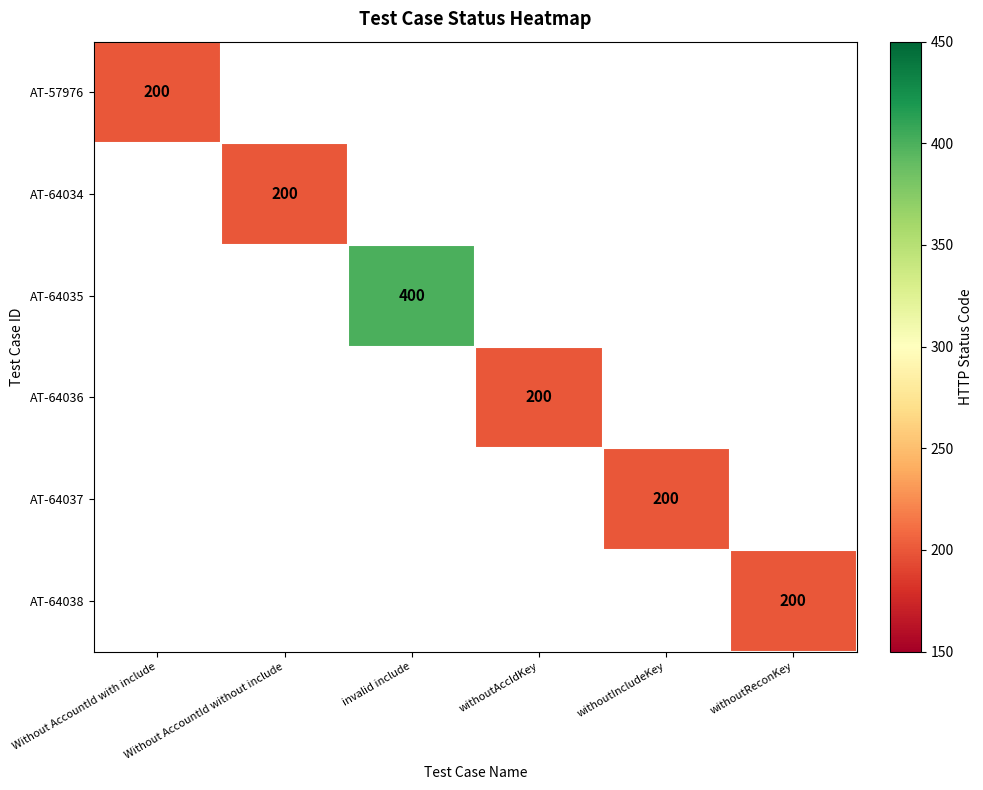

At which category does the chart reach its peak across all series?

invalid include